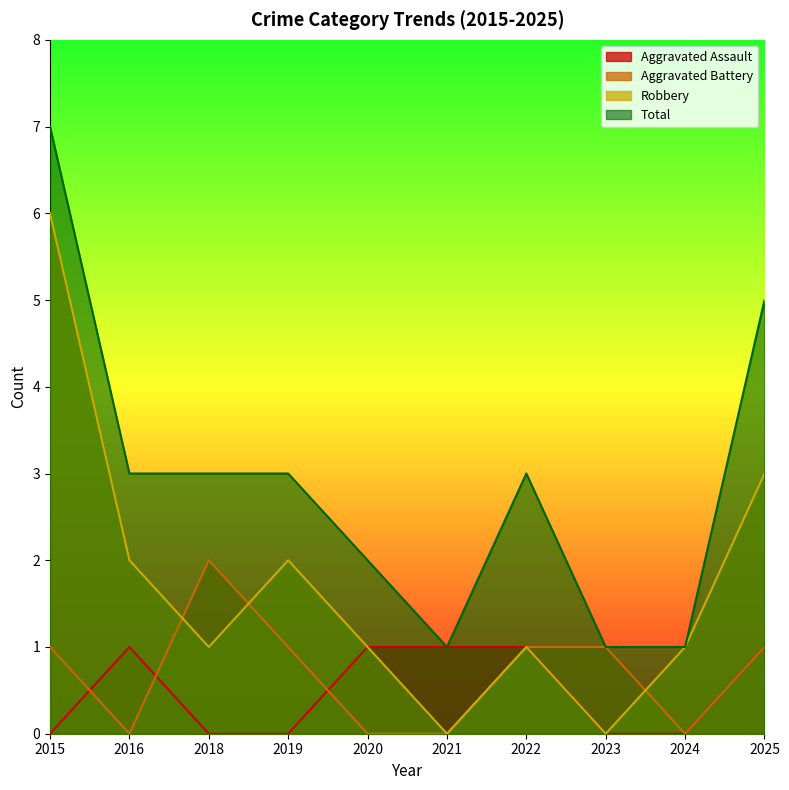

What is the sum of all Robbery values?

17